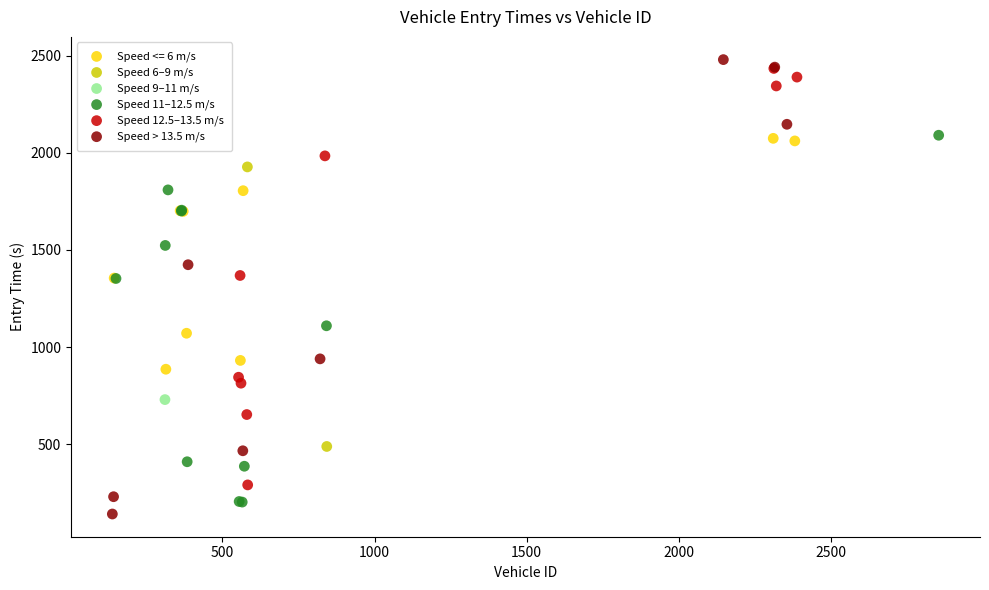

What are all the series names shown in the legend?

Speed <= 6 m/s, Speed 6–9 m/s, Speed 9–11 m/s, Speed 11–12.5 m/s, Speed 12.5–13.5 m/s, Speed > 13.5 m/s